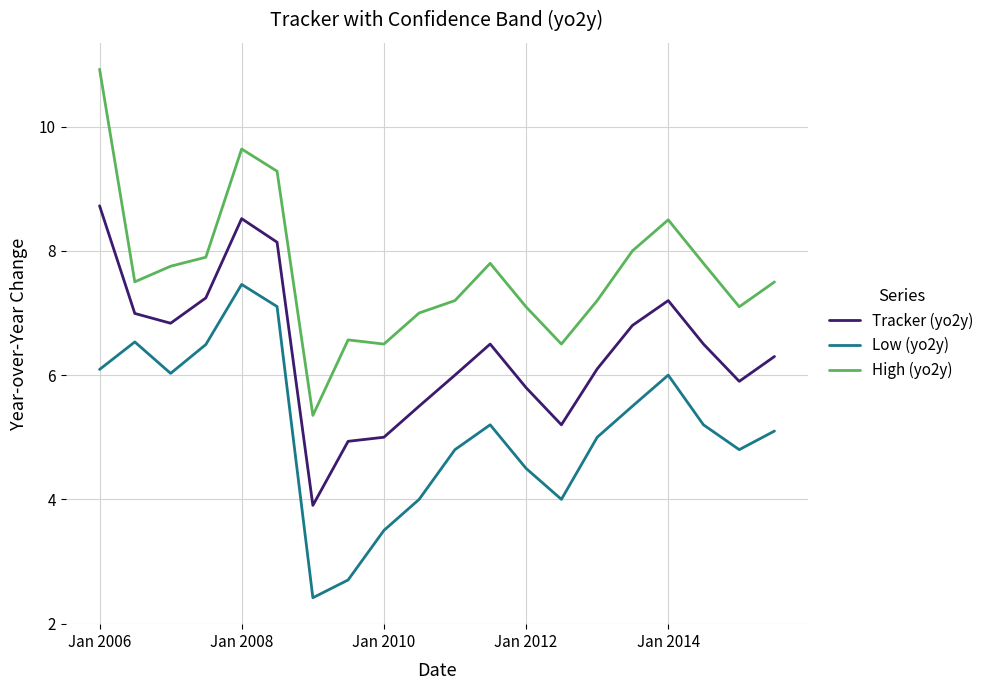

Rank the series by their average value, from lowest to highest.

Low (yo2y), Tracker (yo2y), High (yo2y)